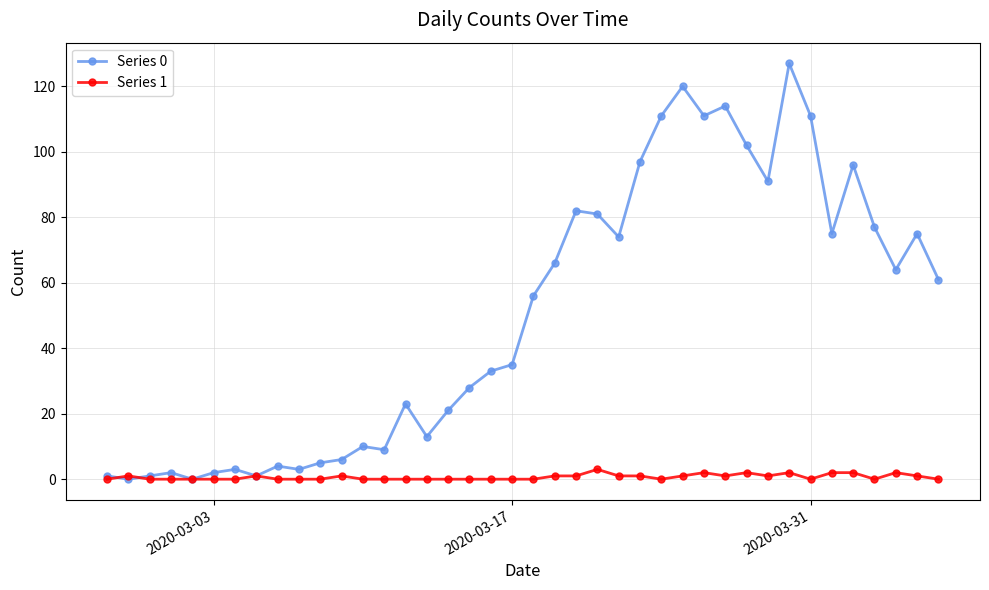

True or false: Series 0 has more than 2 interior local peaks.

True